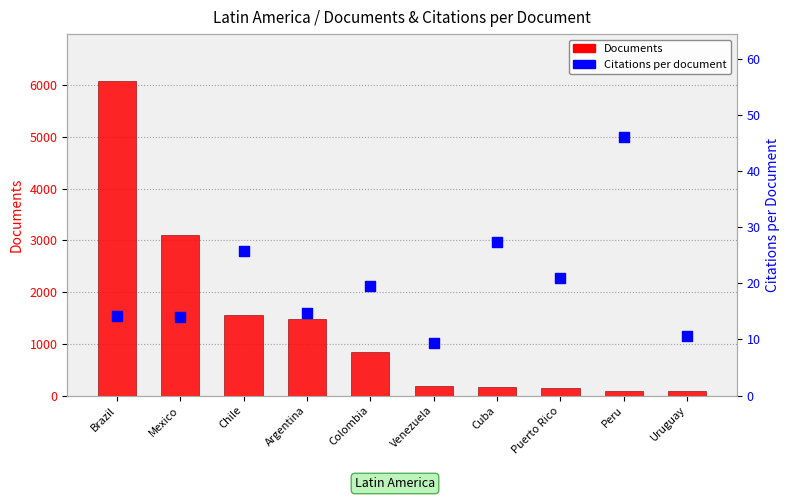

Is the value of Citations per document at Uruguay greater than the value of Documents at Puerto Rico?

No